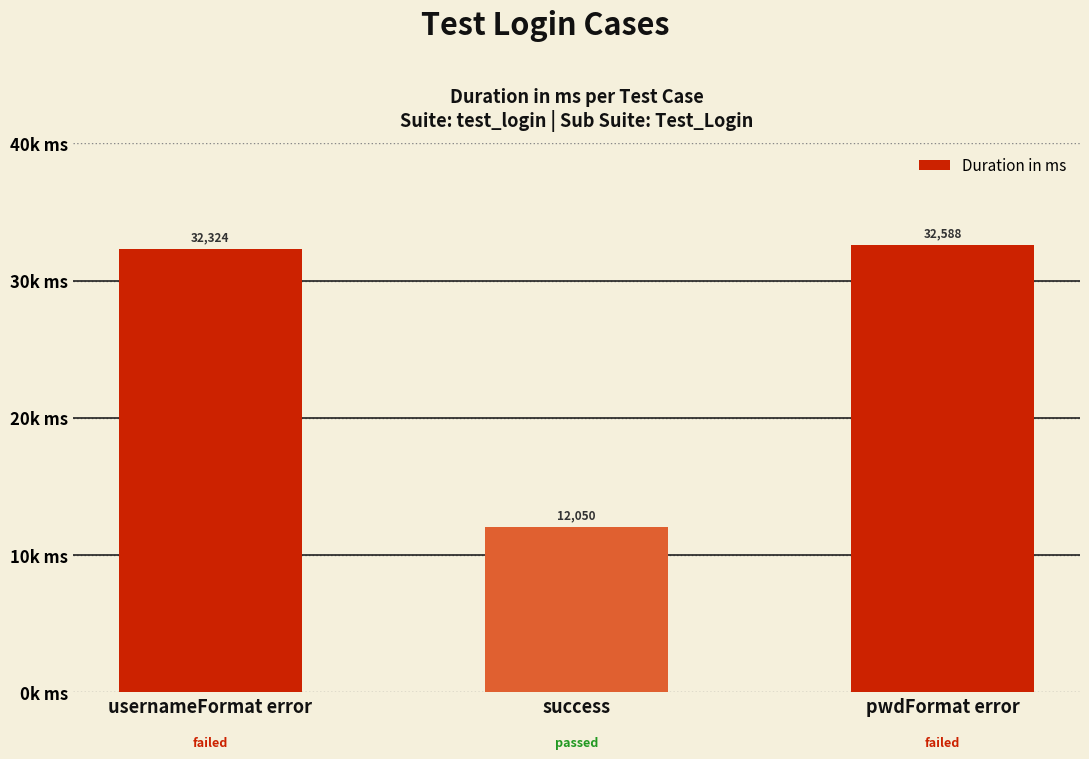

What is the label of the 1st bar from the right?

pwdFormat error